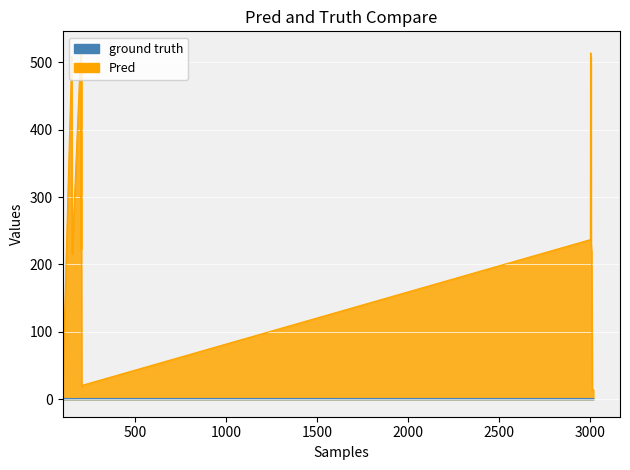

The value of v0 at 3018 is 0.5. True or false?

False